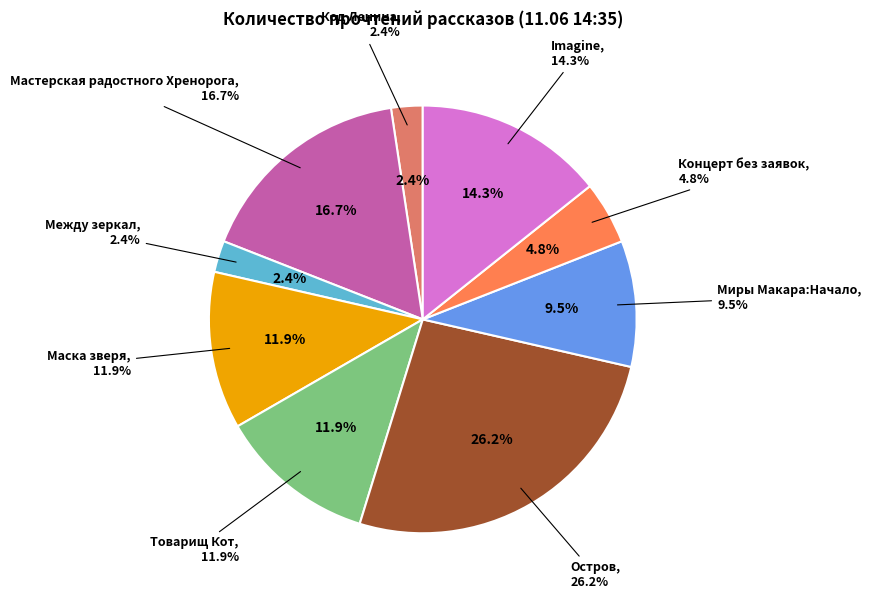

Is Код Ленина the majority of the pie?

No